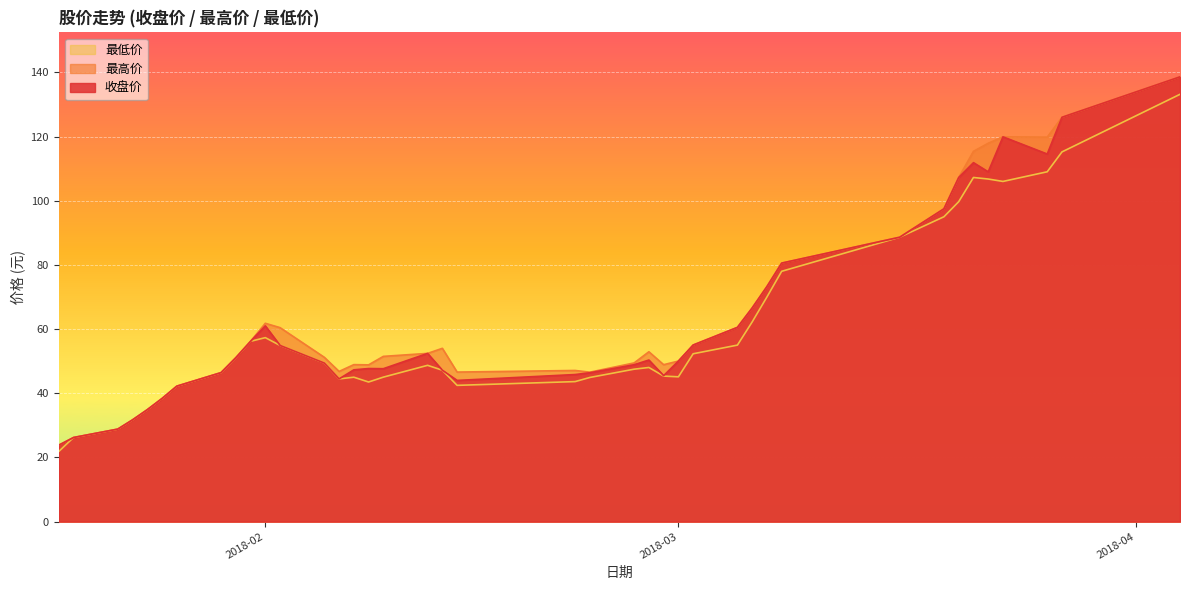

What is the minimum value for 最高价?

23.8